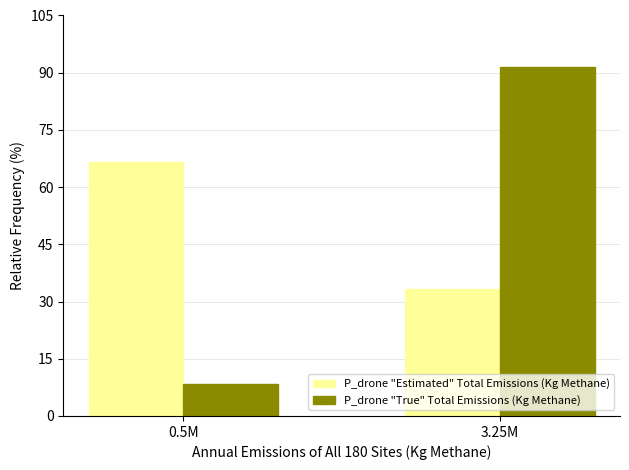

How many groups of bars are there?

2